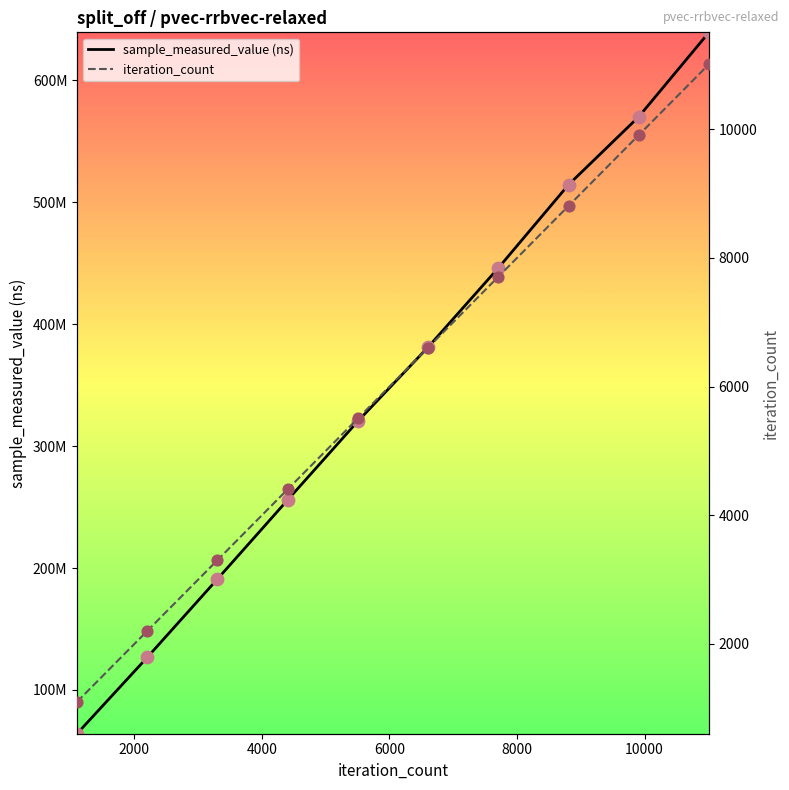

Which series contains the highest Y value?

sample_measured_value (ns)